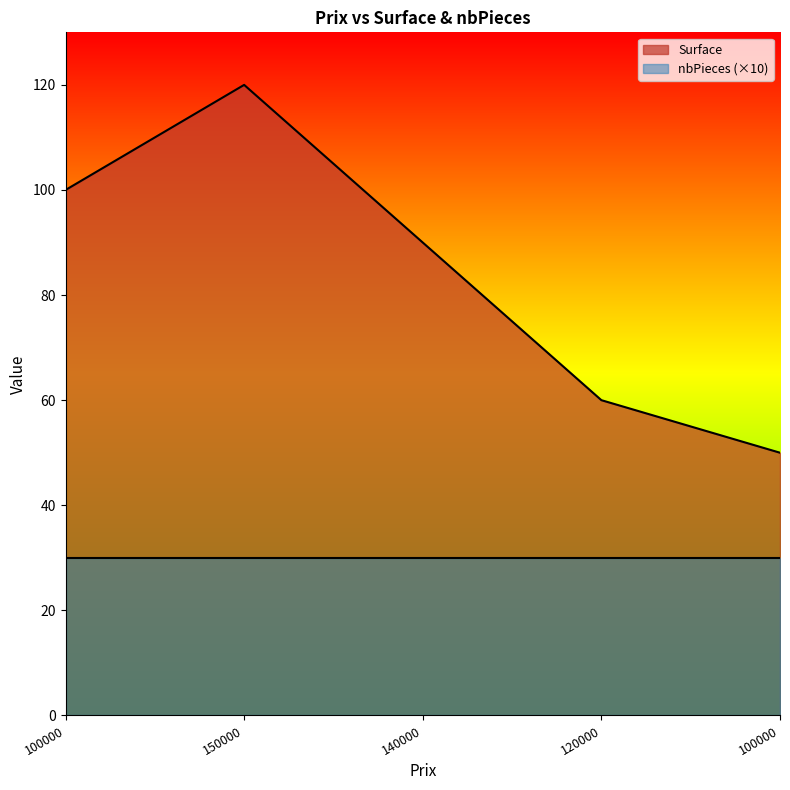

Is it true that the value at 140000 is 123?

False